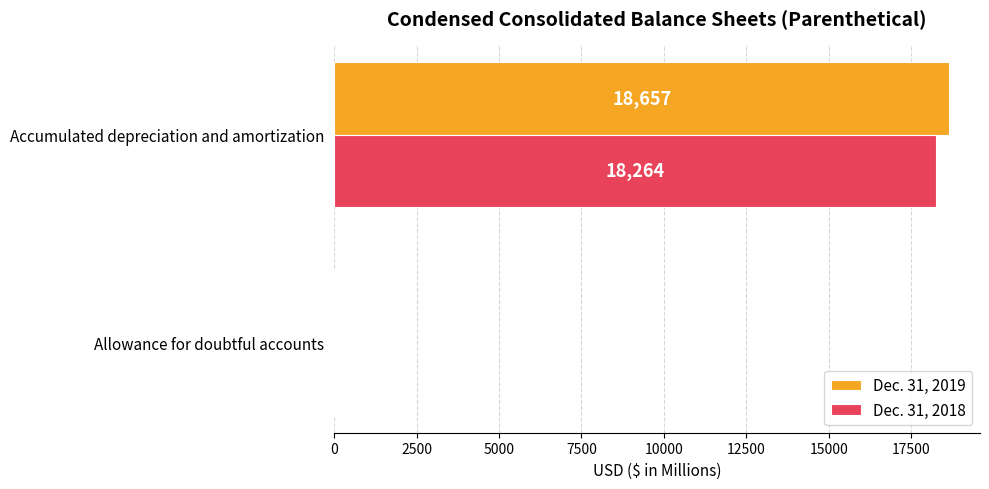

At which category is the sum across all series the highest?

Accumulated depreciation and amortization